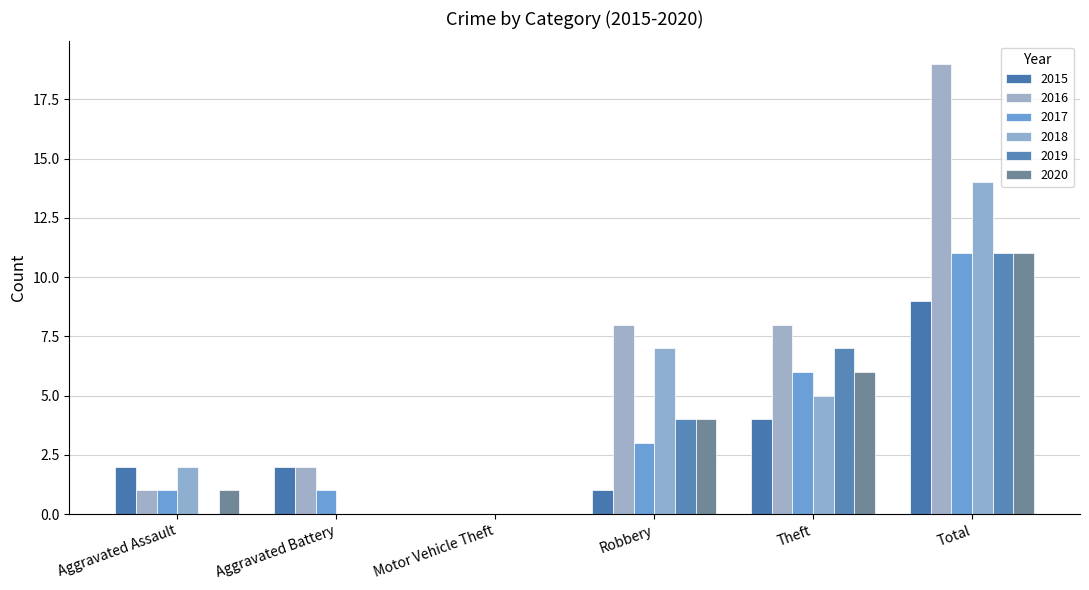

What is the difference between the highest and lowest values at Theft?

4